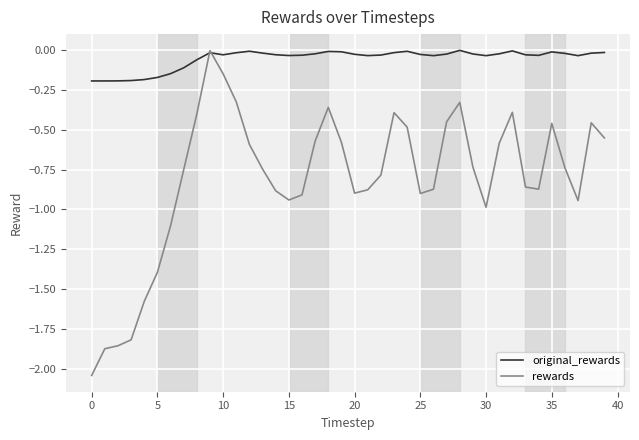

List the series in order of their overall mean, highest first.

original_rewards, rewards